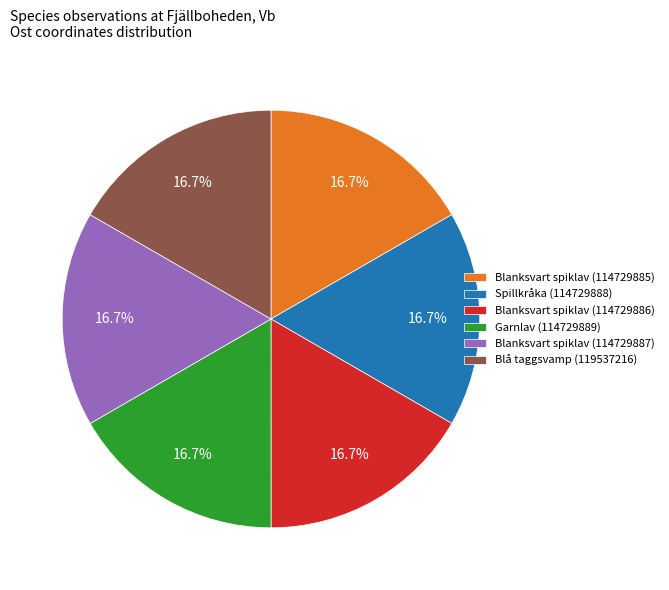

What is the ratio of the value at Blå taggsvamp (119537216) to the value at Blanksvart spiklav (114729885)?

1.0